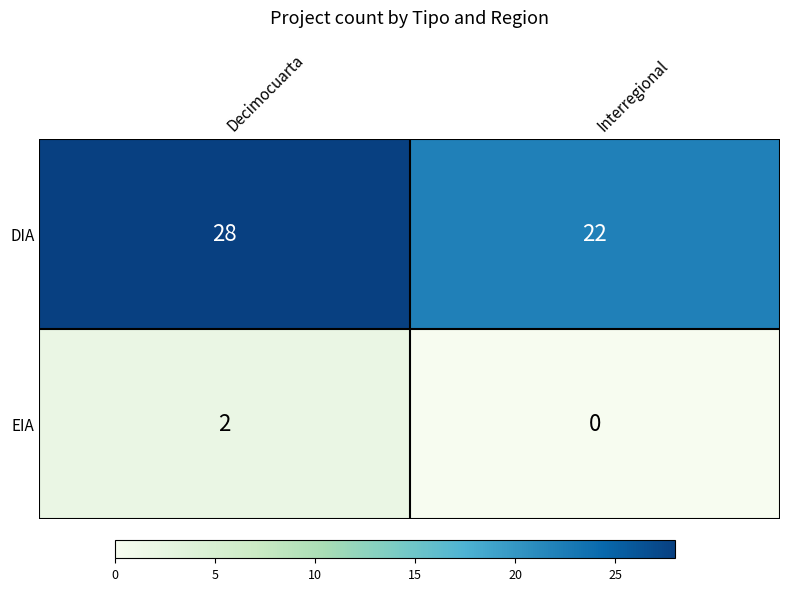

Rank the series at Interregional from highest to lowest value.

DIA, EIA